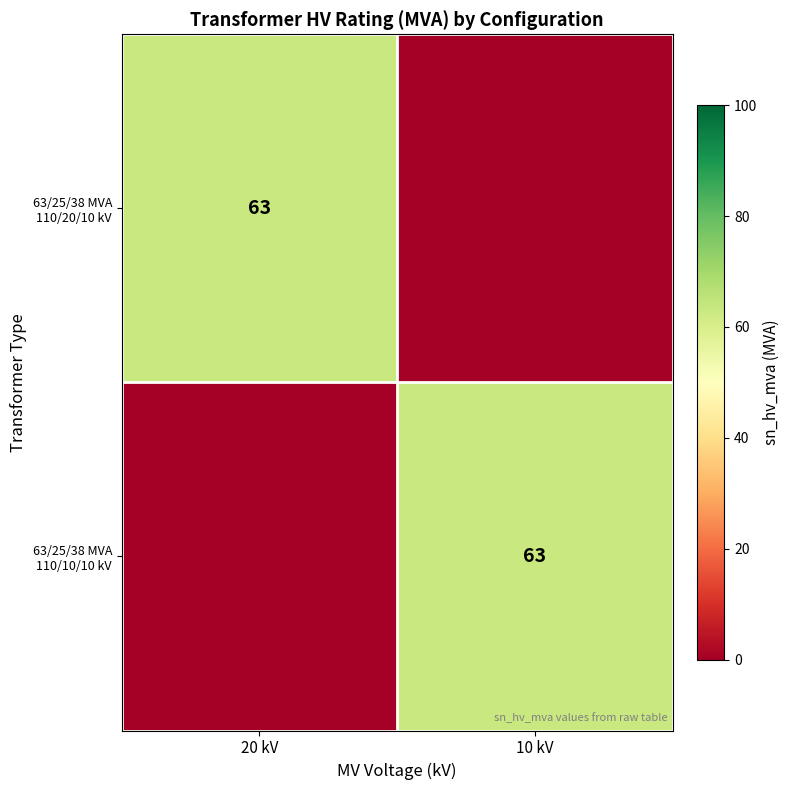

Is it true that 63/25/38 MVA 110/20/10 kV equals 63 at 20 kV?

True